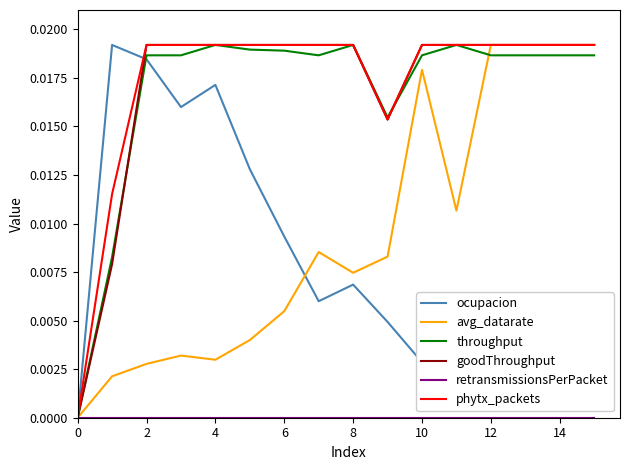

What is the label of the 7th point from the right?

9